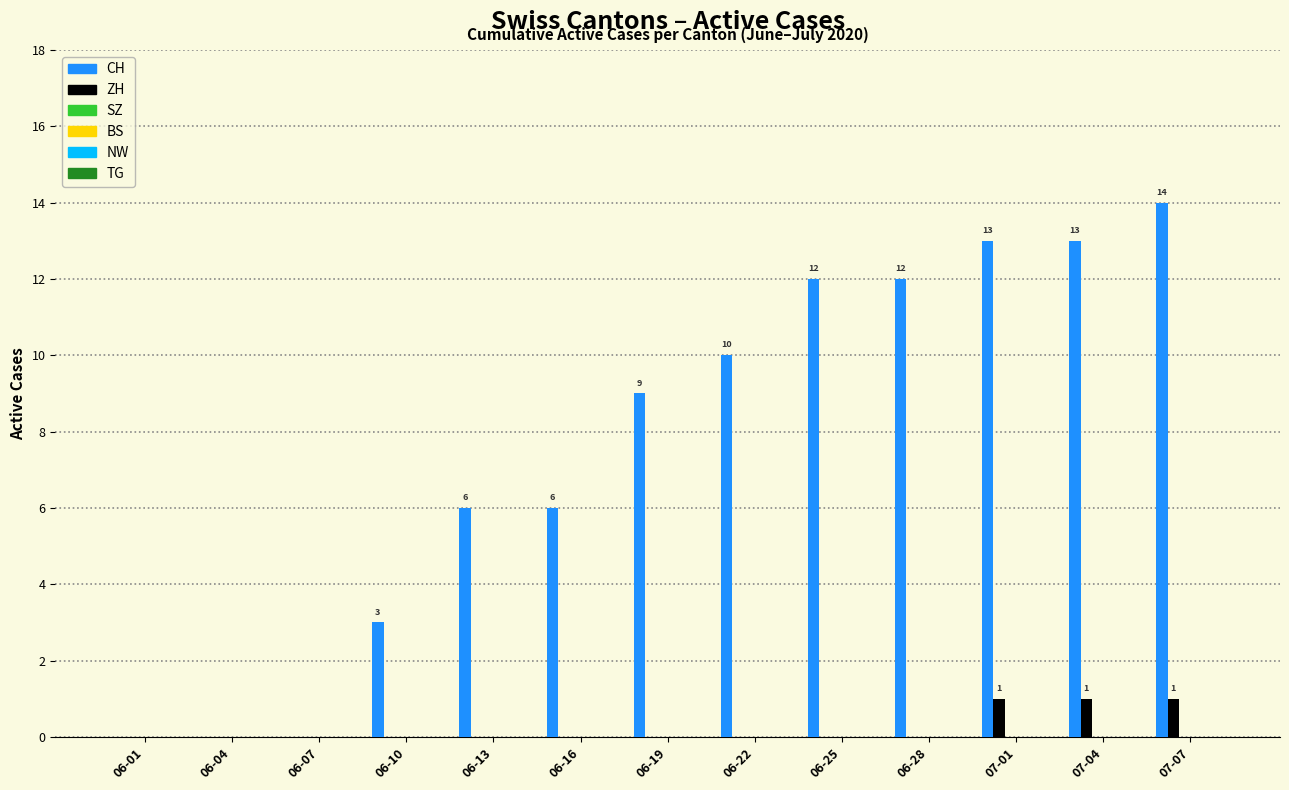

What is the sum of all ZH values?

3